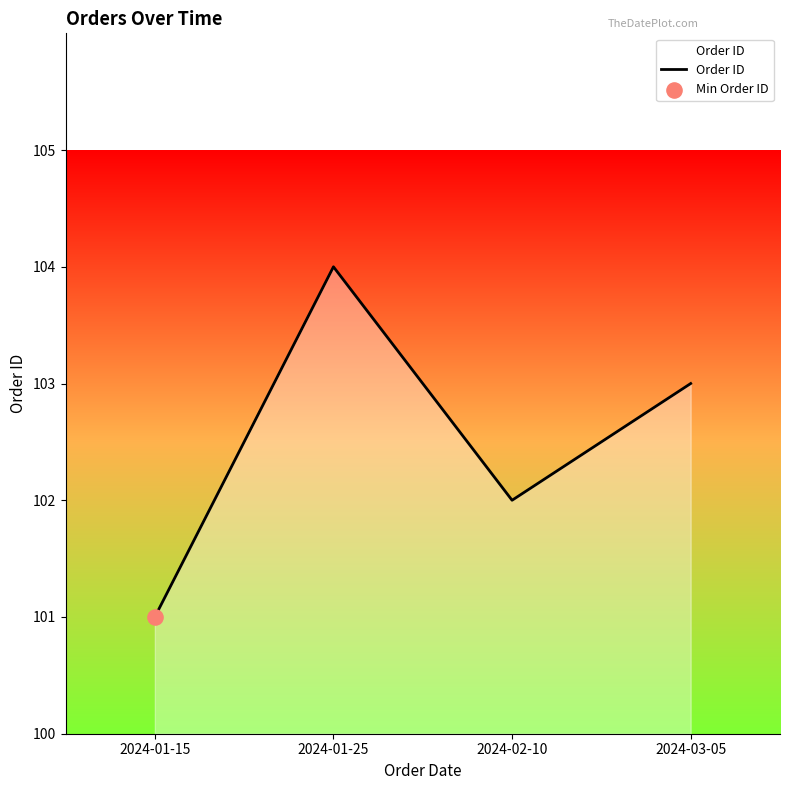

Which has a higher value, 2024-01-15 or 2024-02-10?

2024-02-10